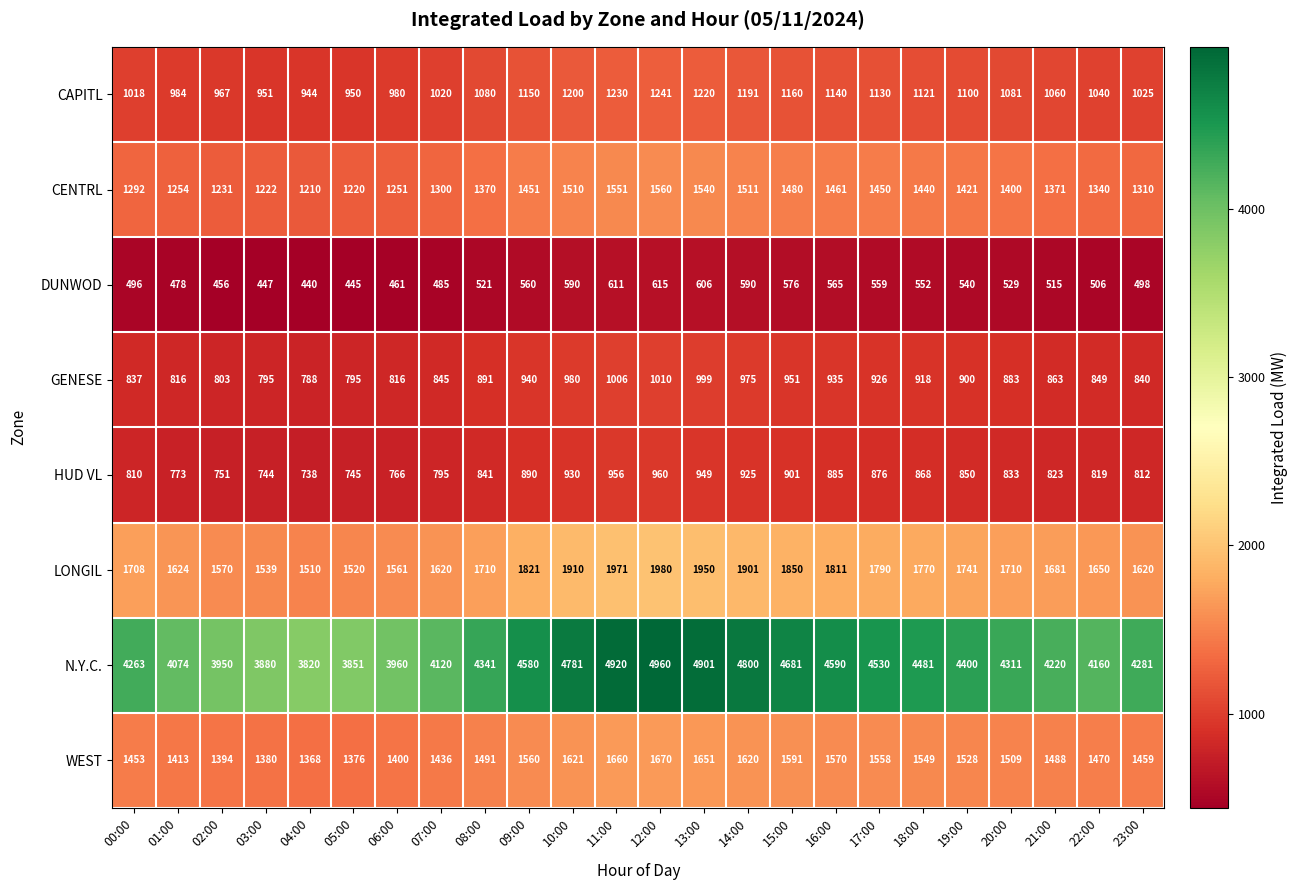

Which series has the largest total across all categories?

N.Y.C.